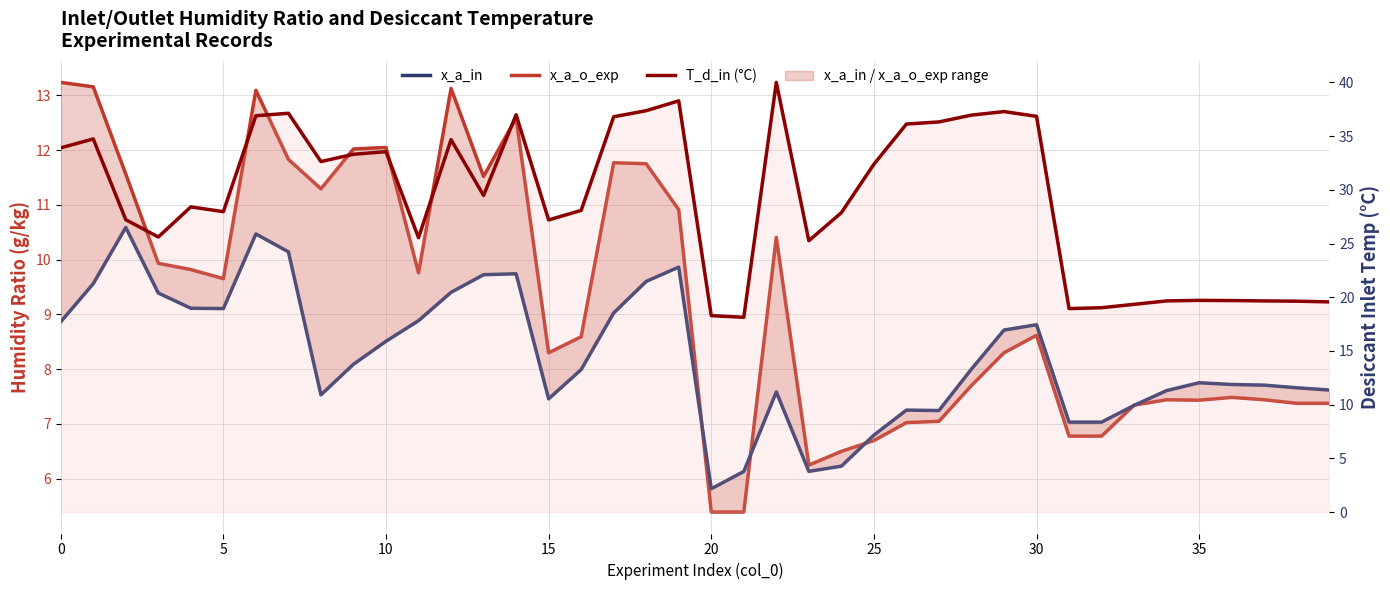

True or false: x_a_in has more than 0 points higher than both neighbors.

True